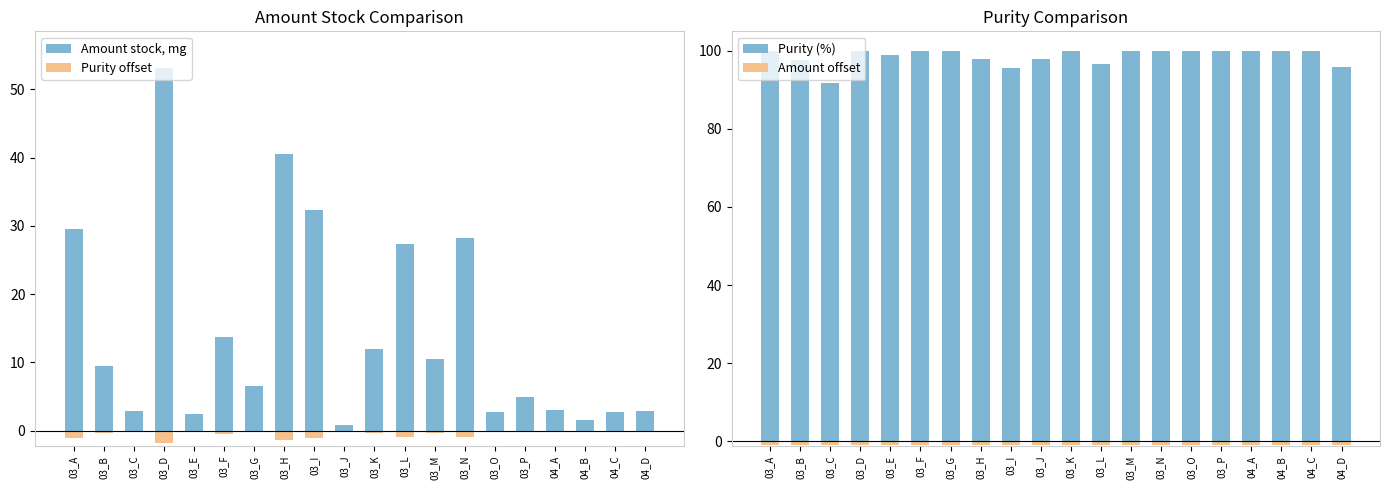

List the labels in order of Amount stock, mg value, largest first.

03_D, 03_H, 03_I, 03_A, 03_N, 03_L, 03_F, 03_K, 03_M, 03_B, 03_G, 03_P, 04_A, 03_C, 04_D, 03_O, 04_C, 03_E, 04_B, 03_J